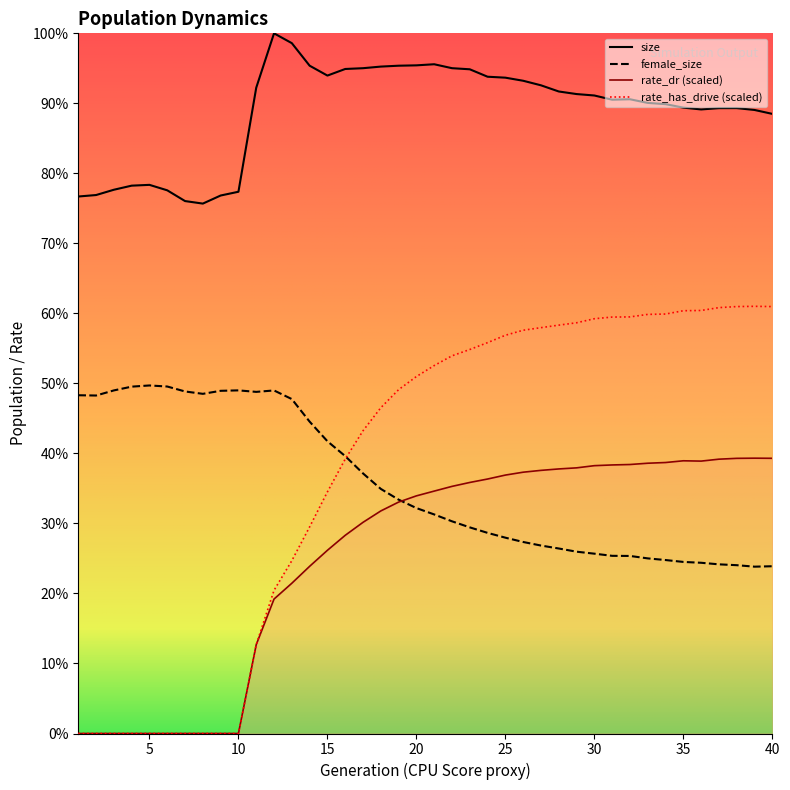

Where does the female_size series first go above 32876?

1